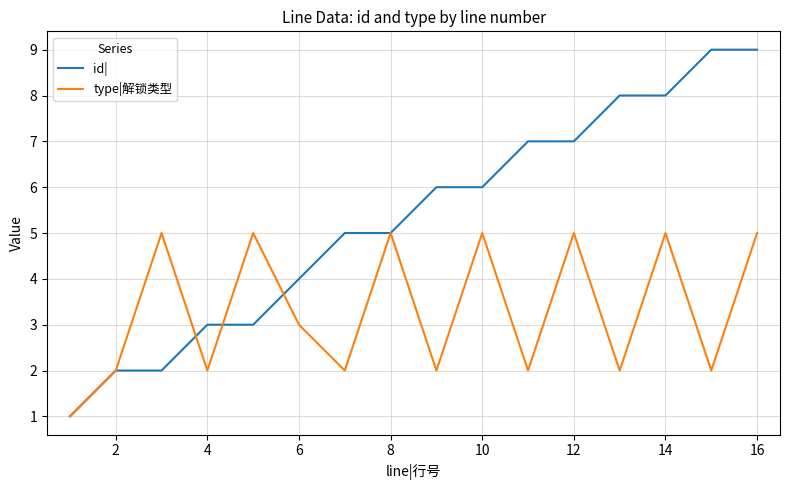

Which series has the widest spread of values?

id|